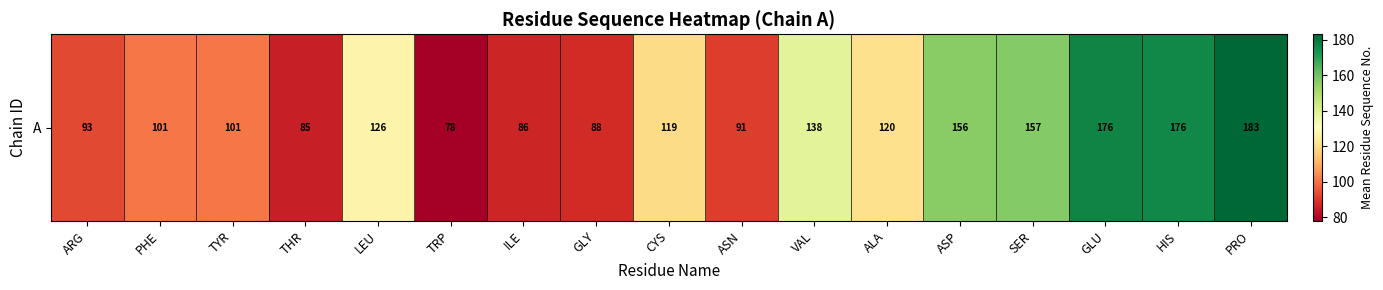

Reading left to right, list all the values displayed in this chart.

ARG=93.0	PHE=100.8	TYR=100.8	THR=85.0	LEU=126.5	TRP=78.0	ILE=86.5	GLY=87.5	CYS=119.3	ASN=91.0	VAL=138.0	ALA=120.5	ASP=156.0	SER=157.0	GLU=176.5	HIS=176.0	PRO=183.0